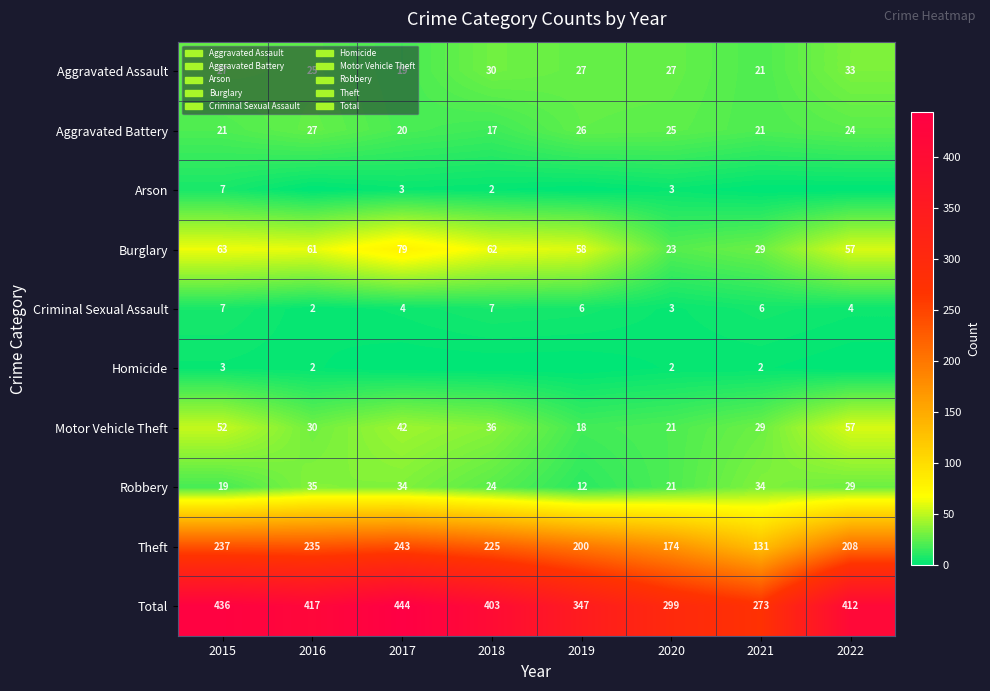

What is the highest value of the Theft series?

243